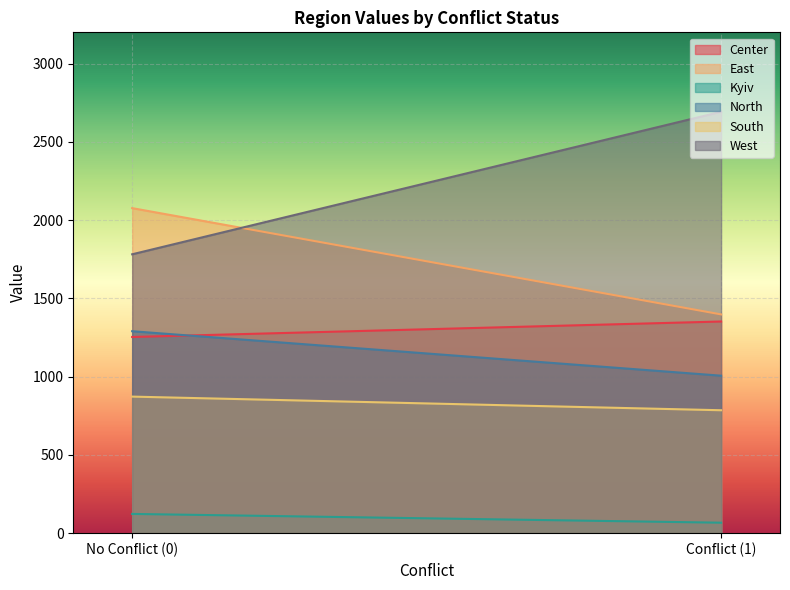

True or false: South has a value of 1239.9 at 1.

False